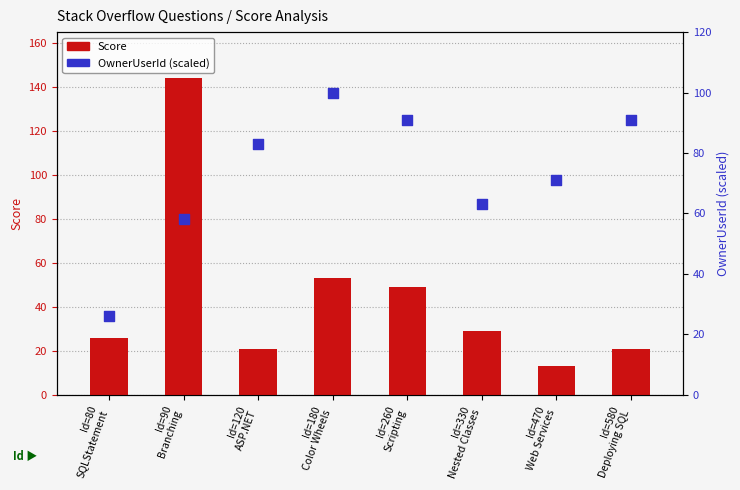

Which series contains the highest Y value?

Score